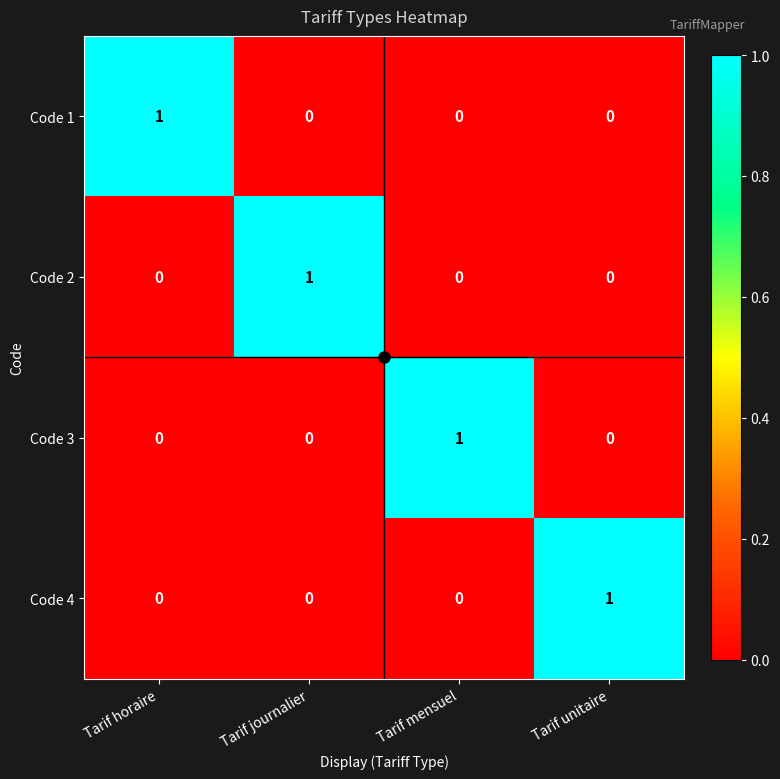

Which category has the highest value in the Code 1 series?

Tarif horaire